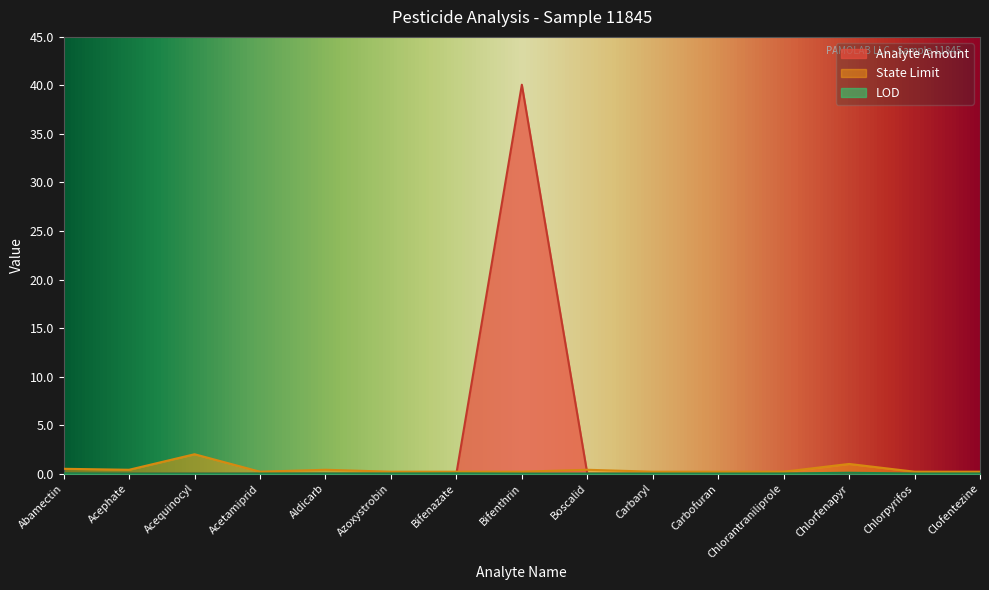

The value of LOD at Carbaryl is 0.0. True or false?

True